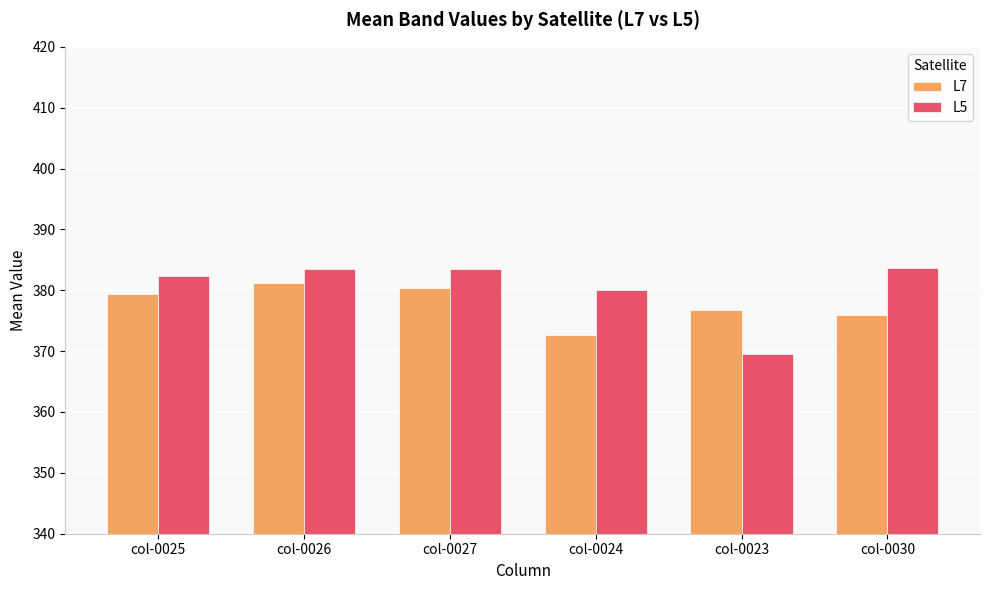

How many categories are shown in the chart?

6